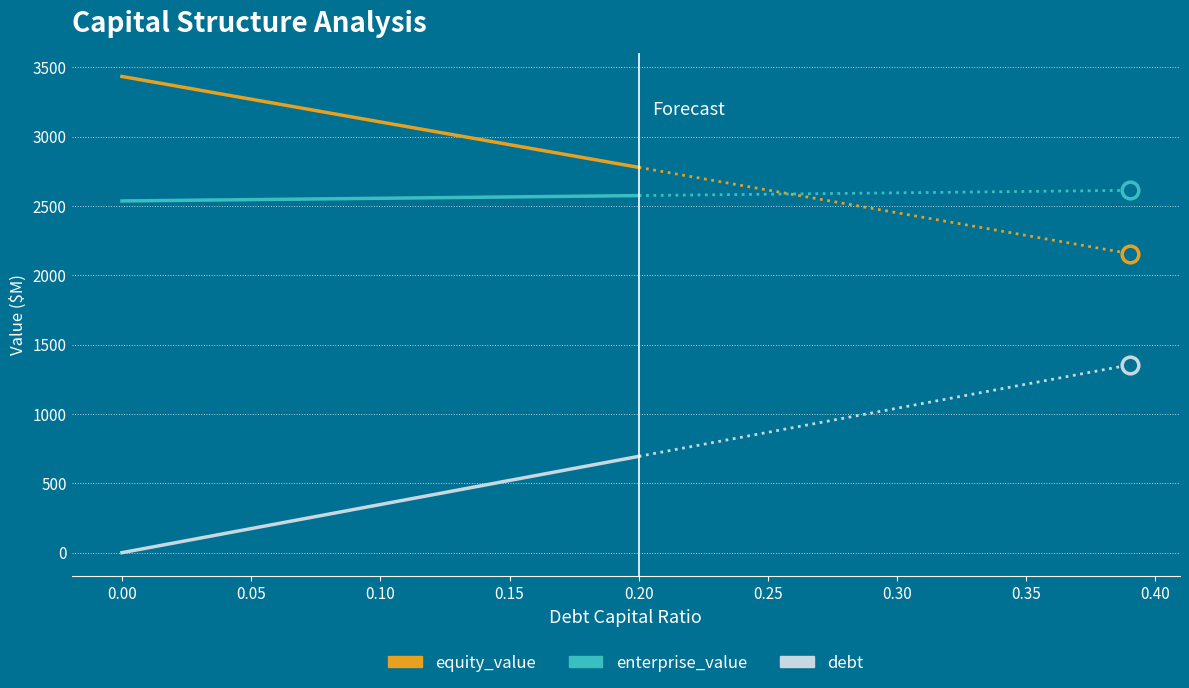

How many series are shown in this chart?

3